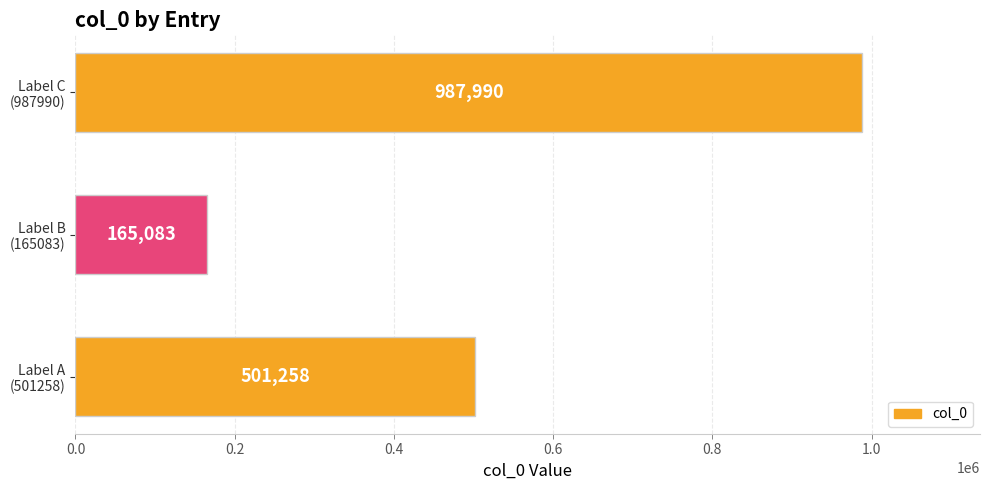

Count the values in the range 165083 to 987990.

3